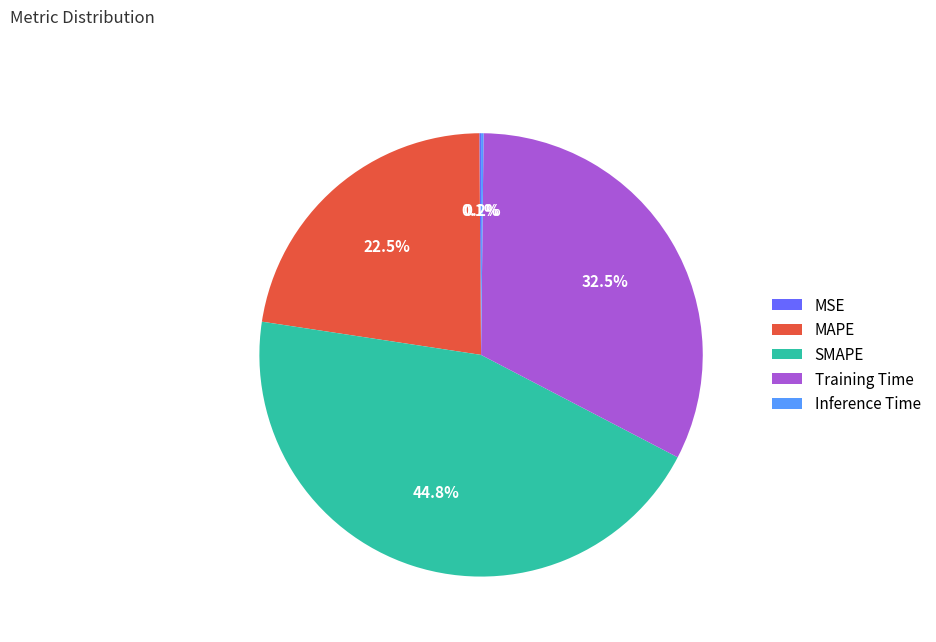

To the nearest percent, what is the combined percentage of Training Time and SMAPE?

77%